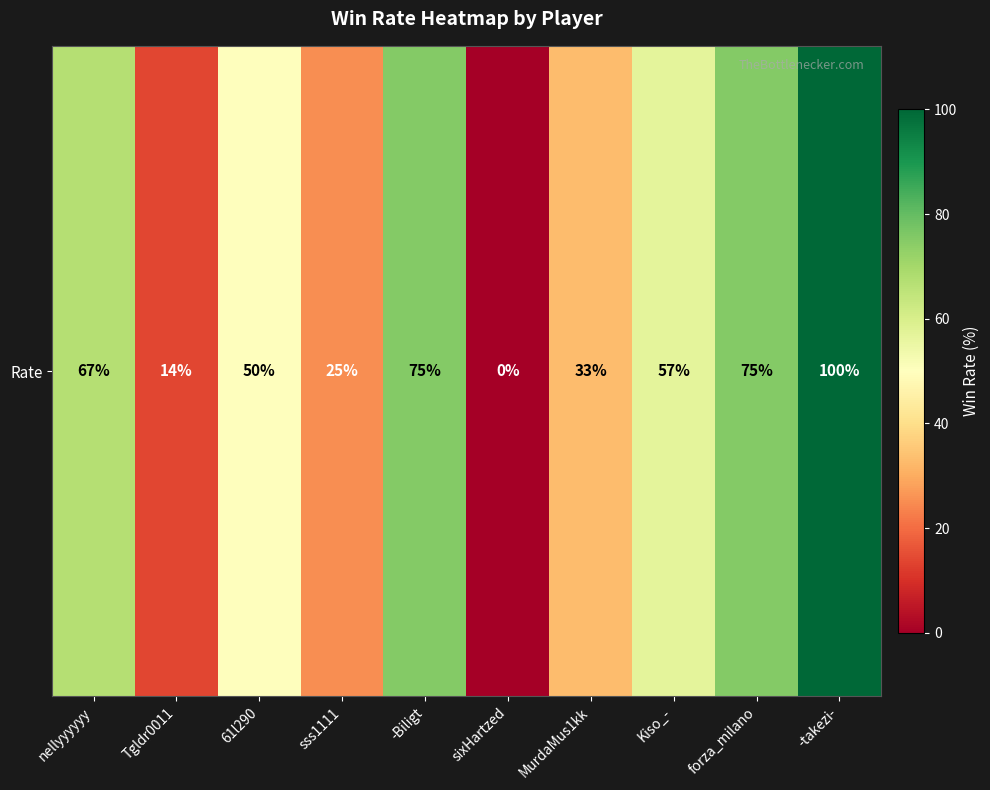

Rank the categories by value from lowest to highest.

sixHartzed, Tgldr0011, sss1111, MurdaMus1kk, 61l290, Kiso_-, nellyyyyyy, -Biligt, forza_milano, -takezi-